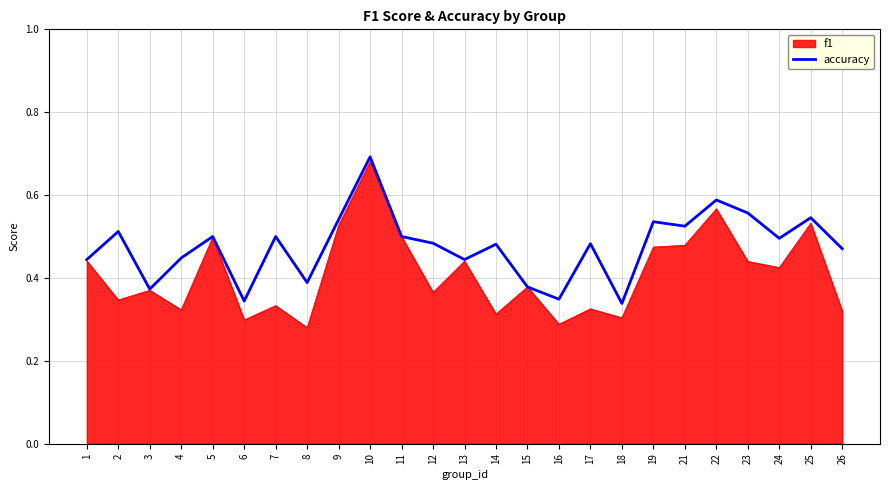

Which label corresponds to the smallest value in the chart?

8